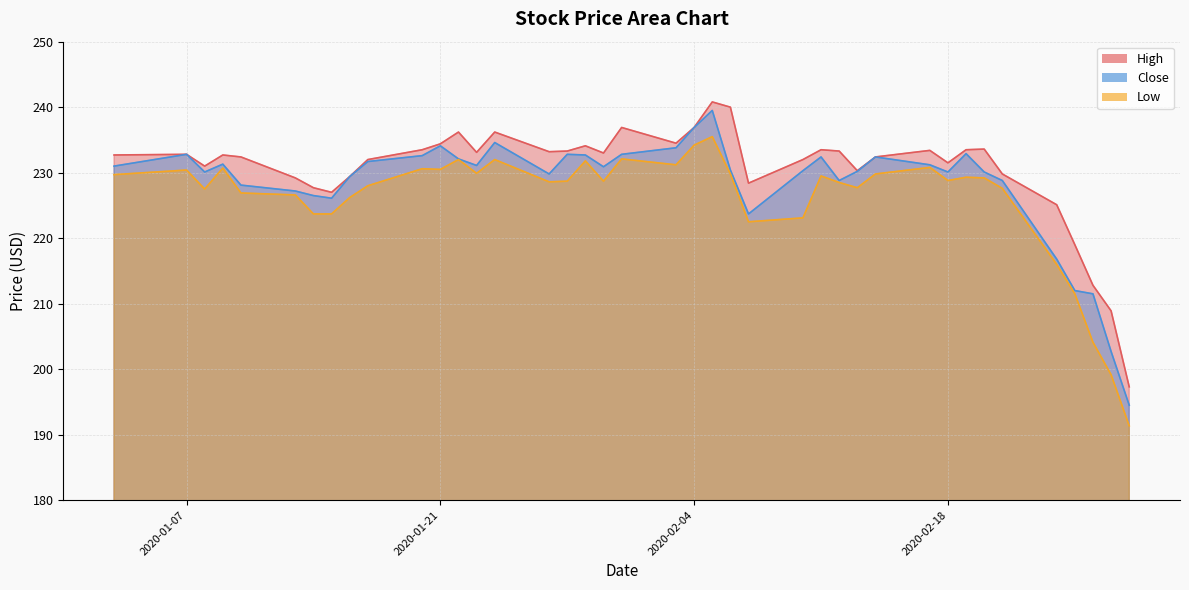

Reading left to right, extract all data points from this chart.

High: 232.7	232.8	231.0	232.7	232.4	229.2	227.7	227.0	229.4	232.0	233.5	234.4	236.2	233.1	236.2	233.2	233.3	234.1	233.0	236.9	234.5	236.9	240.8	240.0	228.4	232.0	233.5	233.3	230.3	232.4	233.4	231.5	233.5	233.6	229.8	225.1	219.0	212.8	208.9	197.3
Low: 229.7	230.4	227.5	230.7	226.9	226.6	223.7	223.7	226.2	228.0	230.6	230.5	232.0	229.9	232.0	228.6	228.7	231.8	228.7	232.1	231.2	234.2	235.5	229.8	222.5	223.1	229.5	228.5	227.7	229.8	230.8	228.8	229.3	229.2	227.6	216.0	211.5	204.1	199.2	191.3
Close: 231.0	232.8	230.1	231.3	228.1	227.2	226.5	226.1	229.4	231.7	232.6	234.1	232.1	231.1	234.6	229.8	232.8	232.7	230.9	232.8	233.8	236.9	239.5	230.4	223.7	230.3	232.4	228.8	230.2	232.4	231.2	230.1	232.9	230.1	228.8	216.8	212.0	211.5	202.7	194.5